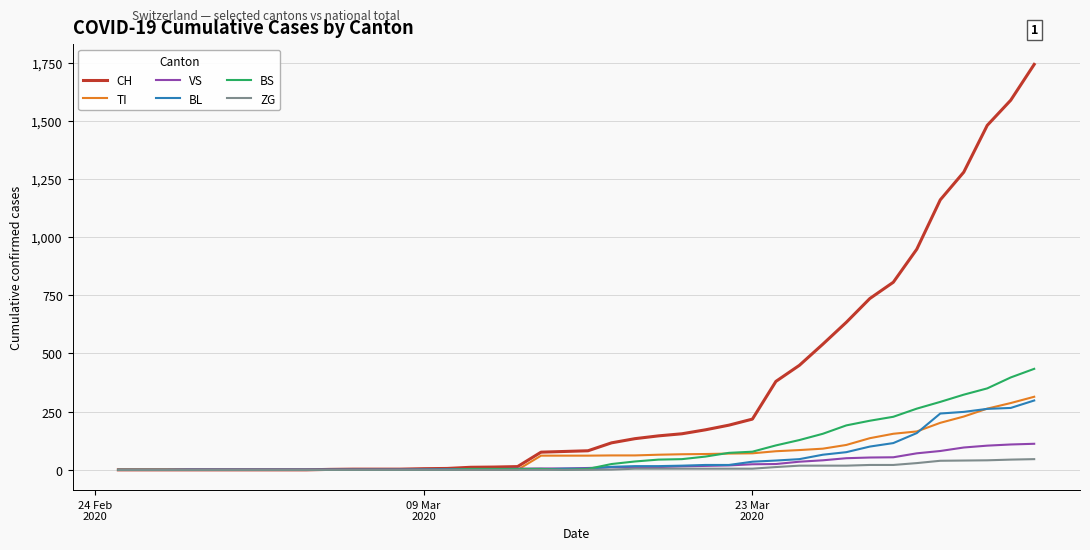

What are all the series names shown in the legend?

CH, TI, VS, BL, BS, ZG